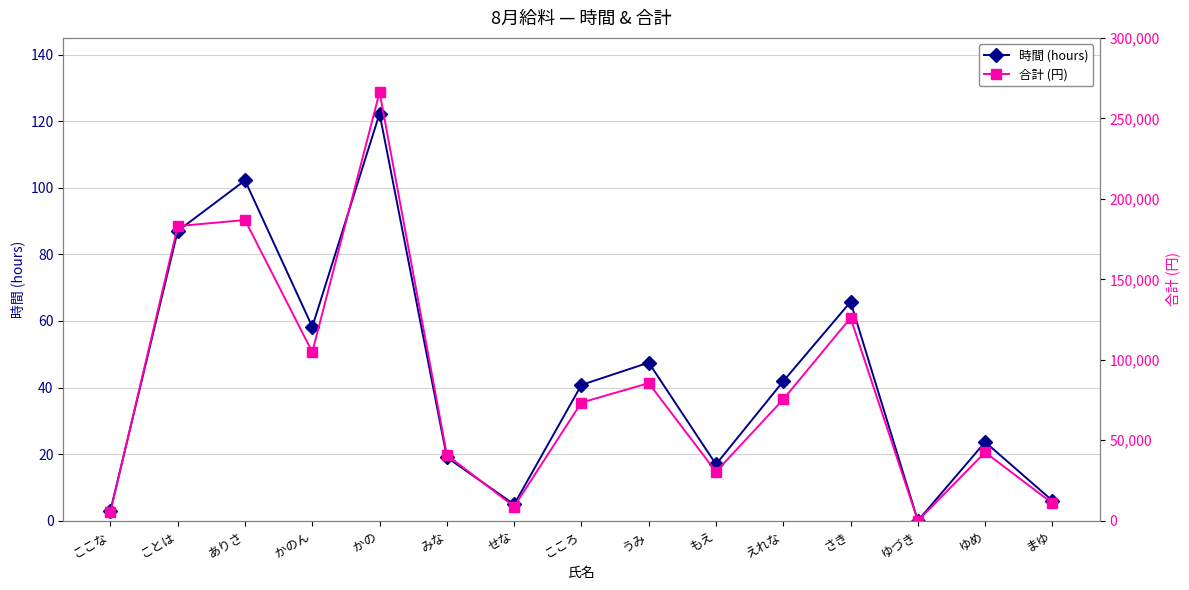

What are all the series names shown in the legend?

時間 (hours), 合計 (円)